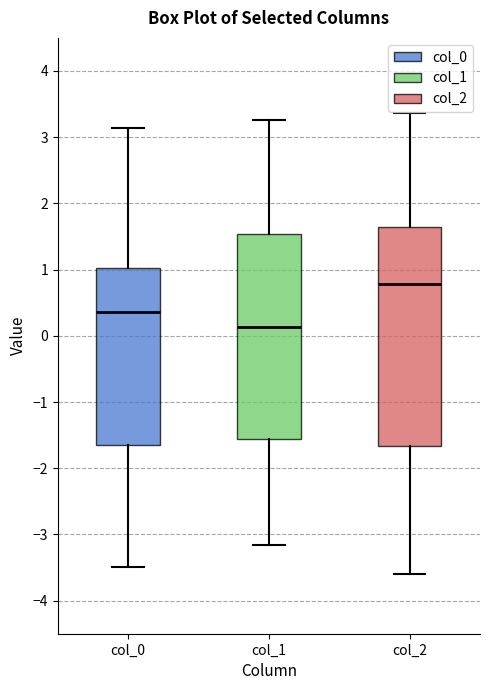

Reading left to right, transcribe this box plot: for each box, give where its median line is, the range the box spans, and where its two whiskers end, as read against the y-axis. The values are not printed on the chart, so give them approximately, as read against the axis.

col_0: median 0.4, box -1.7 to 1.0, whiskers -3.5 to 3.1
col_1: median 0.1, box -1.6 to 1.5, whiskers -3.2 to 3.3
col_2: median 0.8, box -1.7 to 1.6, whiskers -3.6 to 3.4